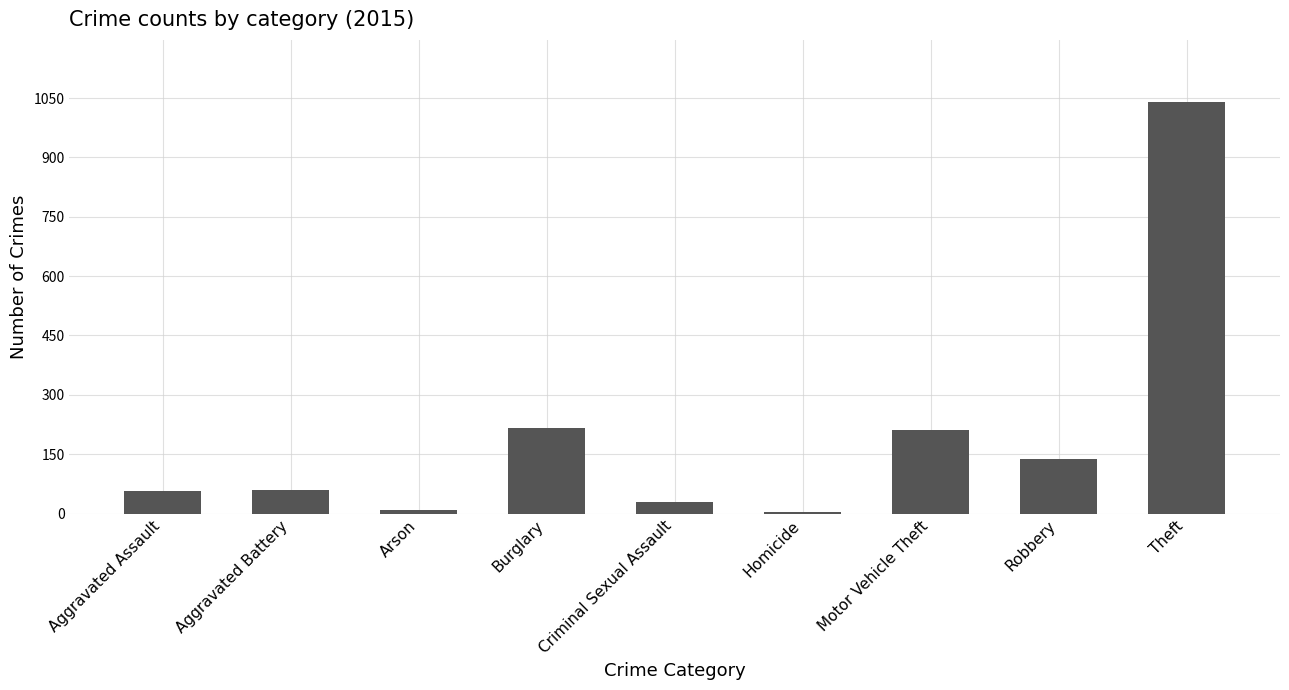

Read the value at Theft.

1041